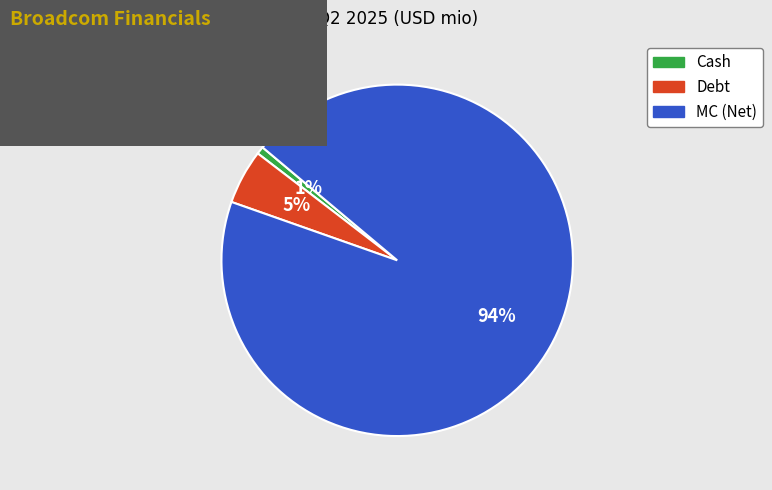

To the nearest percent, what is the average slice percentage?

33%